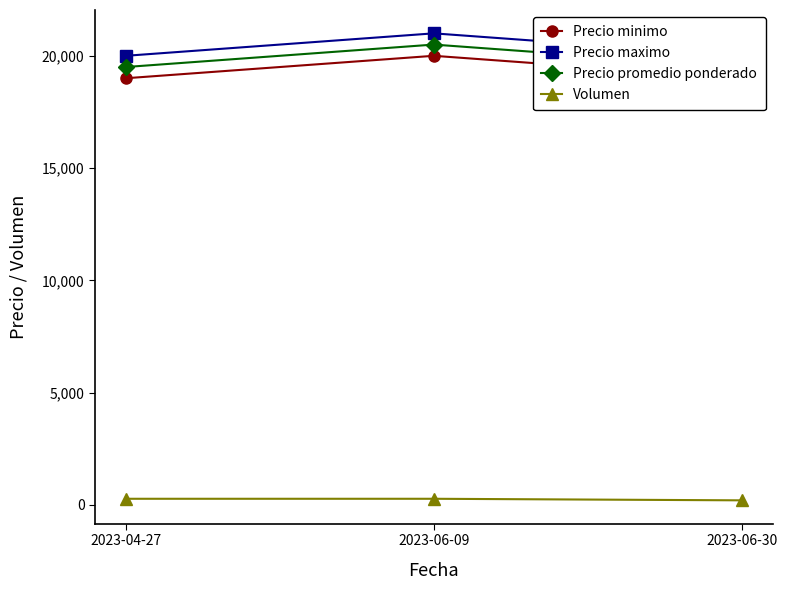

Does the chart have visible grid lines?

No